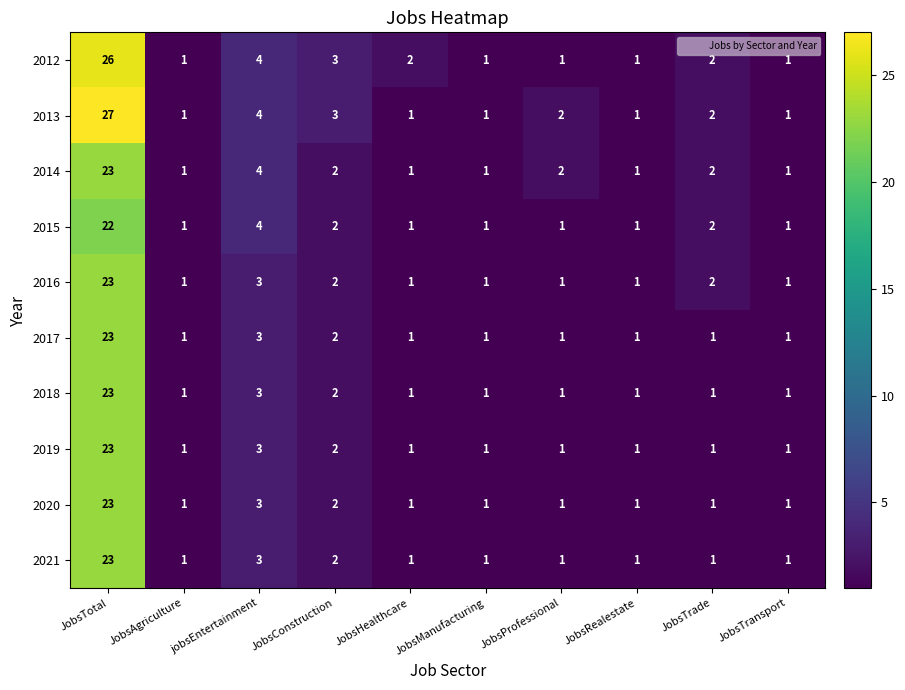

Which series has the largest range (max minus min)?

2013